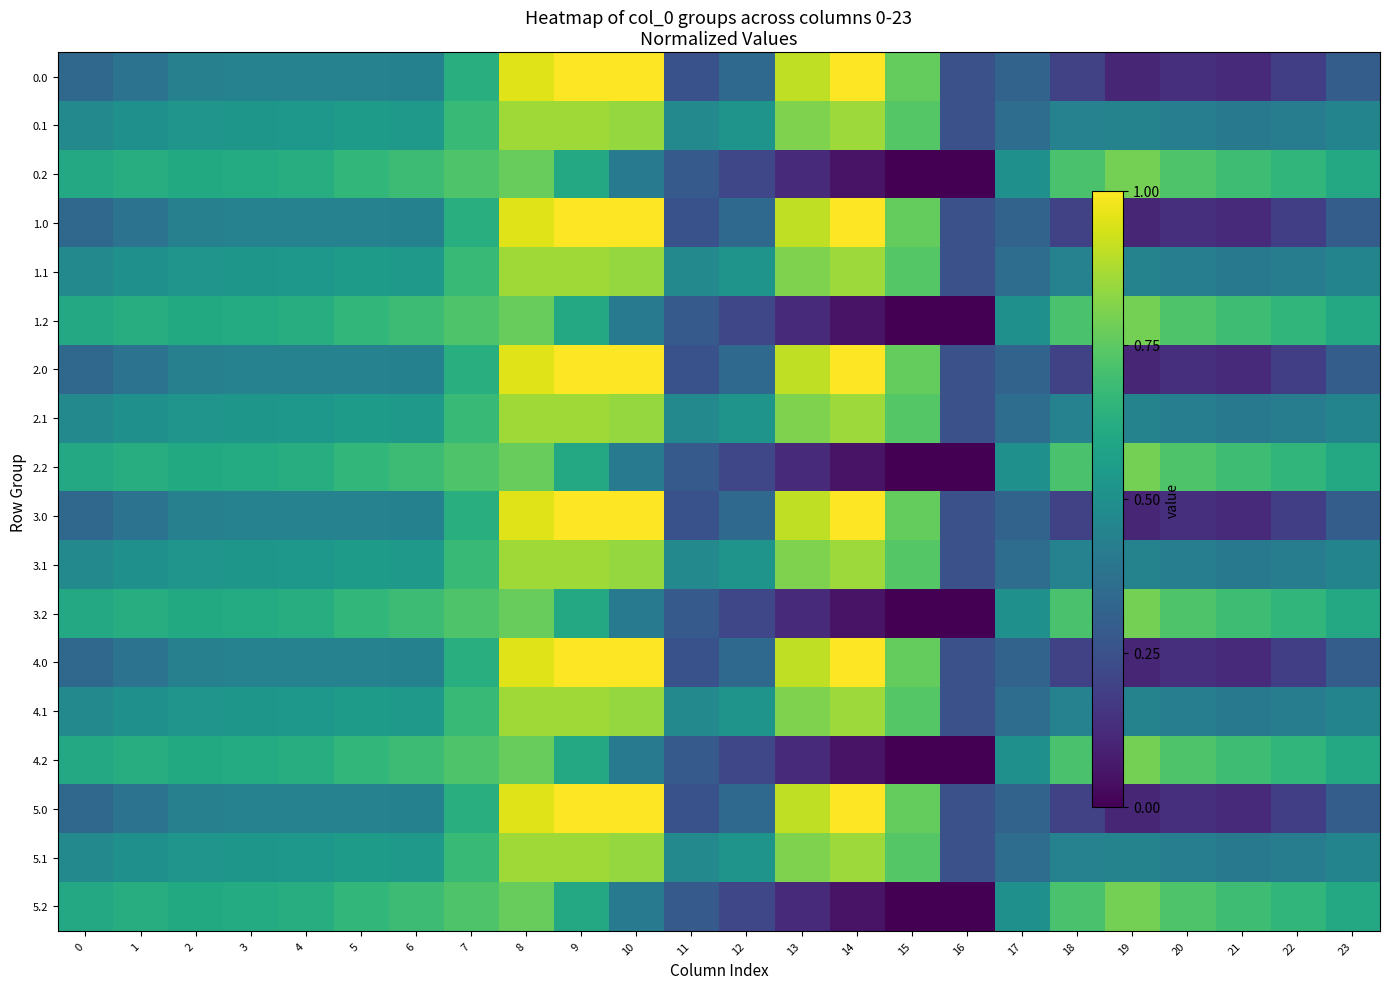

Reading left to right, list all the values displayed in this chart.

0.0: 0=0.3	1=0.4	2=0.4	3=0.4	4=0.4	5=0.4	6=0.4	7=0.6	8=1.0	9=1.0	10=1.0	11=0.3	12=0.3	13=0.9	14=1.0	15=0.8	16=0.2	17=0.3	18=0.2	19=0.1	20=0.1	21=0.1	22=0.2	23=0.3
0.1: 0=0.5	1=0.5	2=0.5	3=0.5	4=0.5	5=0.6	6=0.5	7=0.7	8=0.9	9=0.9	10=0.8	11=0.5	12=0.5	13=0.8	14=0.9	15=0.7	16=0.2	17=0.4	18=0.4	19=0.4	20=0.4	21=0.4	22=0.4	23=0.5
0.2: 0=0.6	1=0.6	2=0.6	3=0.6	4=0.6	5=0.7	6=0.7	7=0.7	8=0.8	9=0.6	10=0.4	11=0.3	12=0.2	13=0.1	14=0.1	15=0.0	16=0.0	17=0.5	18=0.7	19=0.8	20=0.7	21=0.7	22=0.7	23=0.6
1.0: 0=0.3	1=0.4	2=0.4	3=0.4	4=0.4	5=0.4	6=0.4	7=0.6	8=1.0	9=1.0	10=1.0	11=0.3	12=0.3	13=0.9	14=1.0	15=0.8	16=0.2	17=0.3	18=0.2	19=0.1	20=0.1	21=0.1	22=0.2	23=0.3
1.1: 0=0.5	1=0.5	2=0.5	3=0.5	4=0.5	5=0.6	6=0.5	7=0.7	8=0.9	9=0.9	10=0.8	11=0.5	12=0.5	13=0.8	14=0.9	15=0.7	16=0.2	17=0.4	18=0.4	19=0.4	20=0.4	21=0.4	22=0.4	23=0.5
1.2: 0=0.6	1=0.6	2=0.6	3=0.6	4=0.6	5=0.7	6=0.7	7=0.7	8=0.8	9=0.6	10=0.4	11=0.3	12=0.2	13=0.1	14=0.1	15=0.0	16=0.0	17=0.5	18=0.7	19=0.8	20=0.7	21=0.7	22=0.7	23=0.6
2.0: 0=0.3	1=0.4	2=0.4	3=0.4	4=0.4	5=0.4	6=0.4	7=0.6	8=1.0	9=1.0	10=1.0	11=0.3	12=0.3	13=0.9	14=1.0	15=0.8	16=0.2	17=0.3	18=0.2	19=0.1	20=0.1	21=0.1	22=0.2	23=0.3
2.1: 0=0.5	1=0.5	2=0.5	3=0.5	4=0.5	5=0.6	6=0.5	7=0.7	8=0.9	9=0.9	10=0.8	11=0.5	12=0.5	13=0.8	14=0.9	15=0.7	16=0.2	17=0.4	18=0.4	19=0.4	20=0.4	21=0.4	22=0.4	23=0.5
2.2: 0=0.6	1=0.6	2=0.6	3=0.6	4=0.6	5=0.7	6=0.7	7=0.7	8=0.8	9=0.6	10=0.4	11=0.3	12=0.2	13=0.1	14=0.1	15=0.0	16=0.0	17=0.5	18=0.7	19=0.8	20=0.7	21=0.7	22=0.7	23=0.6
3.0: 0=0.3	1=0.4	2=0.4	3=0.4	4=0.4	5=0.4	6=0.4	7=0.6	8=1.0	9=1.0	10=1.0	11=0.3	12=0.3	13=0.9	14=1.0	15=0.8	16=0.2	17=0.3	18=0.2	19=0.1	20=0.1	21=0.1	22=0.2	23=0.3
3.1: 0=0.5	1=0.5	2=0.5	3=0.5	4=0.5	5=0.6	6=0.5	7=0.7	8=0.9	9=0.9	10=0.8	11=0.5	12=0.5	13=0.8	14=0.9	15=0.7	16=0.2	17=0.4	18=0.4	19=0.4	20=0.4	21=0.4	22=0.4	23=0.5
3.2: 0=0.6	1=0.6	2=0.6	3=0.6	4=0.6	5=0.7	6=0.7	7=0.7	8=0.8	9=0.6	10=0.4	11=0.3	12=0.2	13=0.1	14=0.1	15=0.0	16=0.0	17=0.5	18=0.7	19=0.8	20=0.7	21=0.7	22=0.7	23=0.6
4.0: 0=0.3	1=0.4	2=0.4	3=0.4	4=0.4	5=0.4	6=0.4	7=0.6	8=1.0	9=1.0	10=1.0	11=0.3	12=0.3	13=0.9	14=1.0	15=0.8	16=0.2	17=0.3	18=0.2	19=0.1	20=0.1	21=0.1	22=0.2	23=0.3
4.1: 0=0.5	1=0.5	2=0.5	3=0.5	4=0.5	5=0.6	6=0.5	7=0.7	8=0.9	9=0.9	10=0.8	11=0.5	12=0.5	13=0.8	14=0.9	15=0.7	16=0.2	17=0.4	18=0.4	19=0.4	20=0.4	21=0.4	22=0.4	23=0.5
4.2: 0=0.6	1=0.6	2=0.6	3=0.6	4=0.6	5=0.7	6=0.7	7=0.7	8=0.8	9=0.6	10=0.4	11=0.3	12=0.2	13=0.1	14=0.1	15=0.0	16=0.0	17=0.5	18=0.7	19=0.8	20=0.7	21=0.7	22=0.7	23=0.6
5.0: 0=0.3	1=0.4	2=0.4	3=0.4	4=0.4	5=0.4	6=0.4	7=0.6	8=1.0	9=1.0	10=1.0	11=0.3	12=0.3	13=0.9	14=1.0	15=0.8	16=0.2	17=0.3	18=0.2	19=0.1	20=0.1	21=0.1	22=0.2	23=0.3
5.1: 0=0.5	1=0.5	2=0.5	3=0.5	4=0.5	5=0.6	6=0.5	7=0.7	8=0.9	9=0.9	10=0.8	11=0.5	12=0.5	13=0.8	14=0.9	15=0.7	16=0.2	17=0.4	18=0.4	19=0.4	20=0.4	21=0.4	22=0.4	23=0.5
5.2: 0=0.6	1=0.6	2=0.6	3=0.6	4=0.6	5=0.7	6=0.7	7=0.7	8=0.8	9=0.6	10=0.4	11=0.3	12=0.2	13=0.1	14=0.1	15=0.0	16=0.0	17=0.5	18=0.7	19=0.8	20=0.7	21=0.7	22=0.7	23=0.6